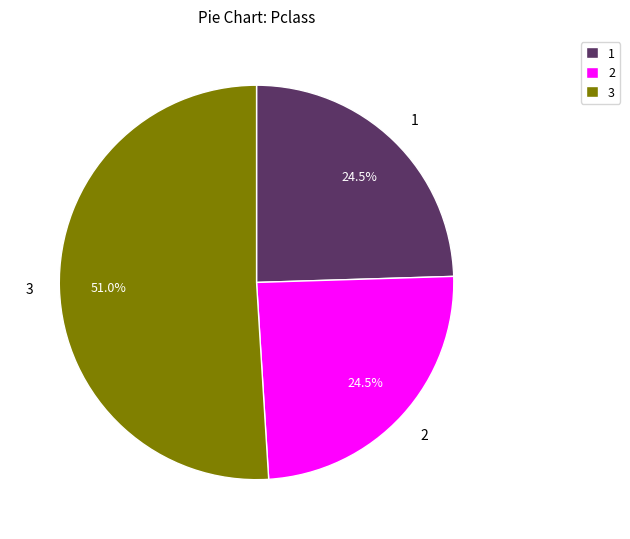

What percentage do 2 and 1 together represent?

49.0%